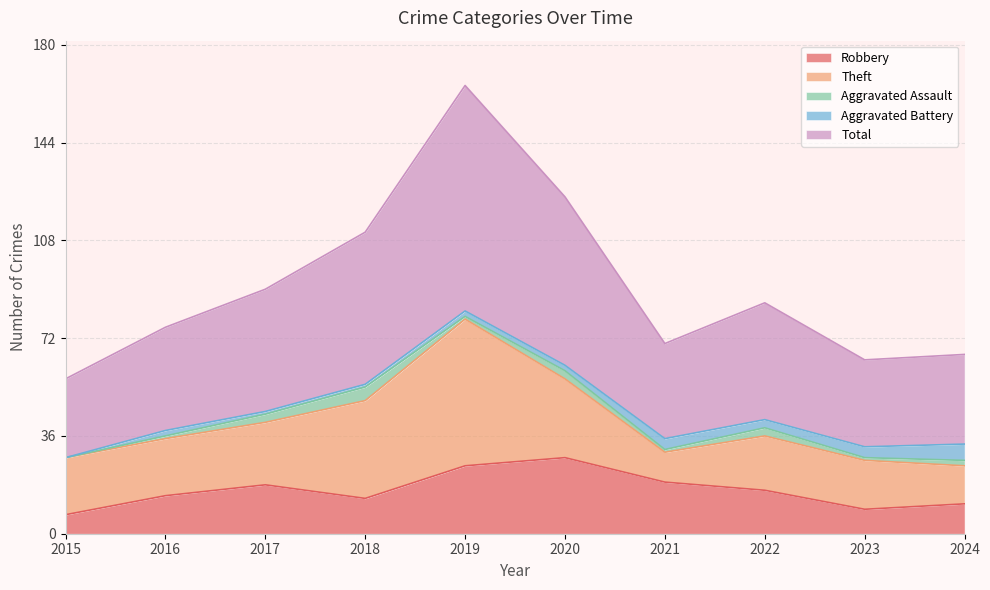

Which category has the lowest value in the Robbery series?

2015